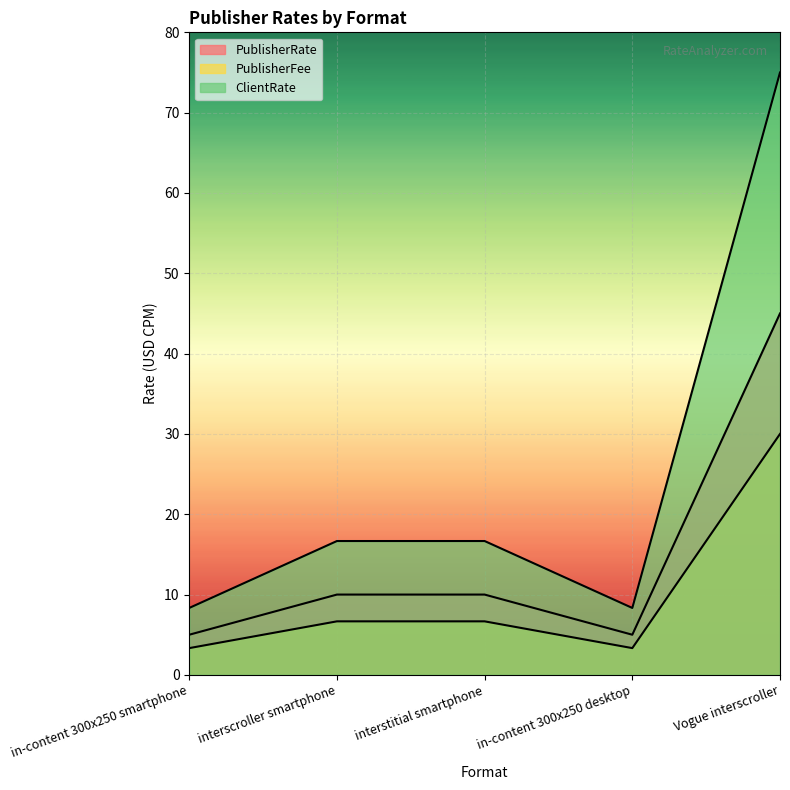

What is the difference between the maximum and minimum values in the ClientRate series?

66.7